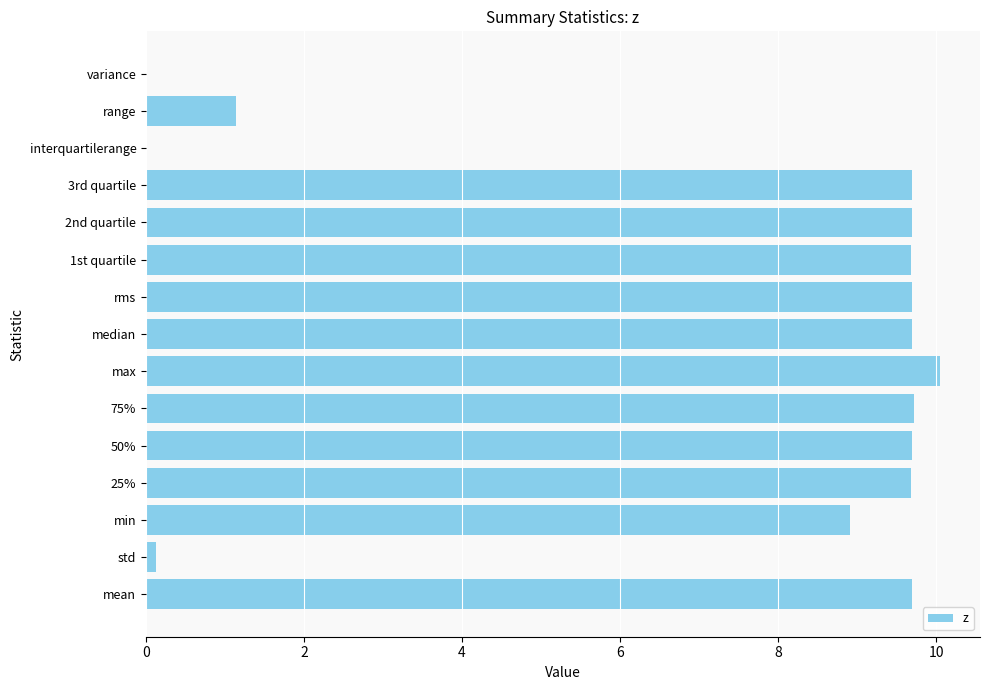

Is it true that the value at min is 4.0?

False